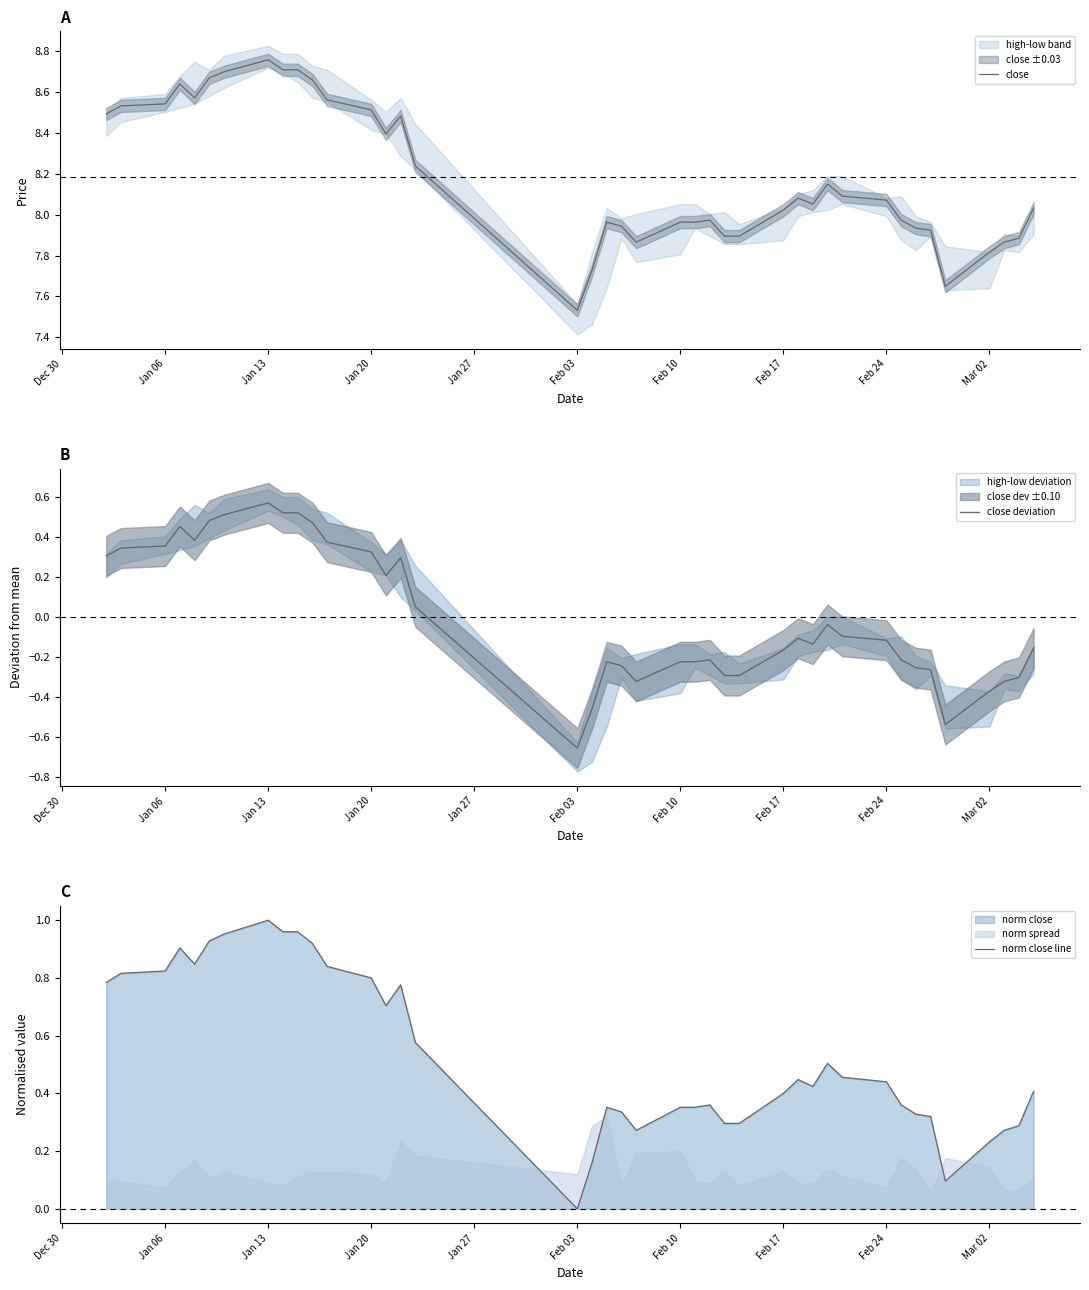

What is the label of the 2nd point from the left?

Jan 06